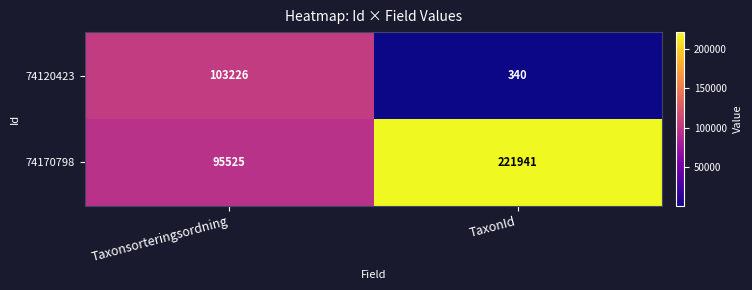

Which series has the largest total across all categories?

74170798